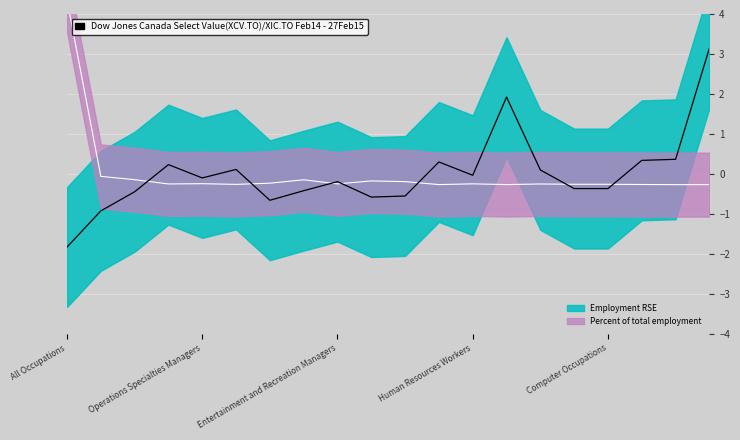

Which series has the widest spread of values?

Employment RSE